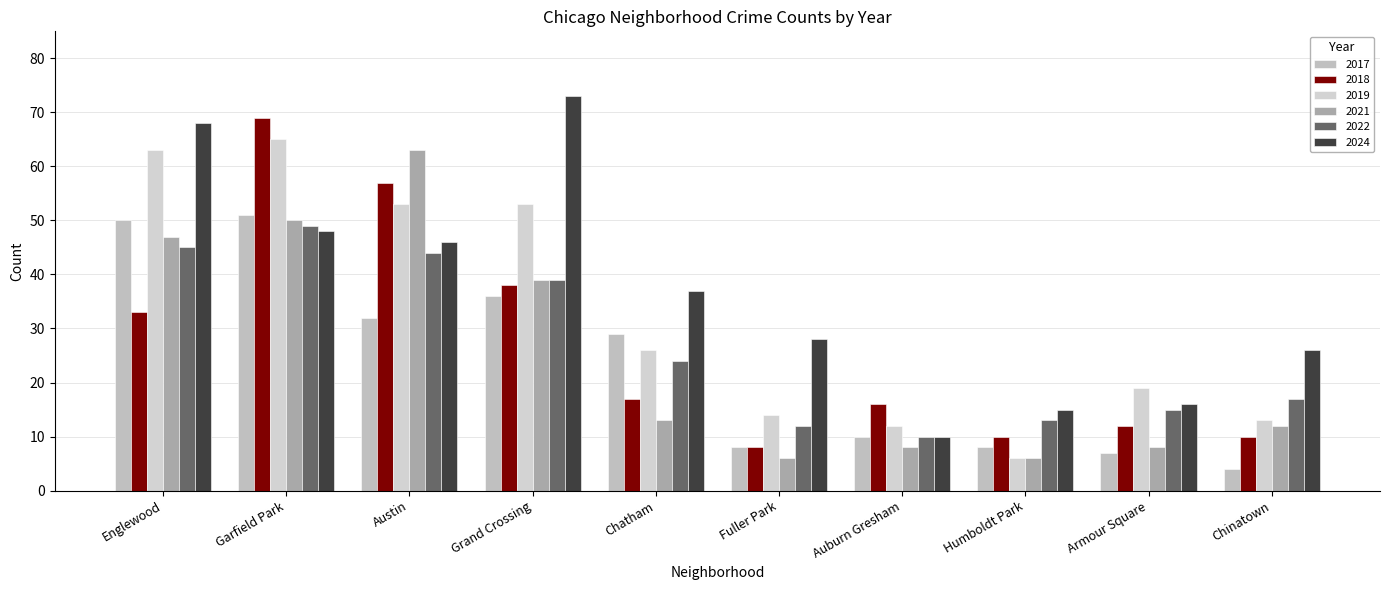

How many bars are there in each group?

6